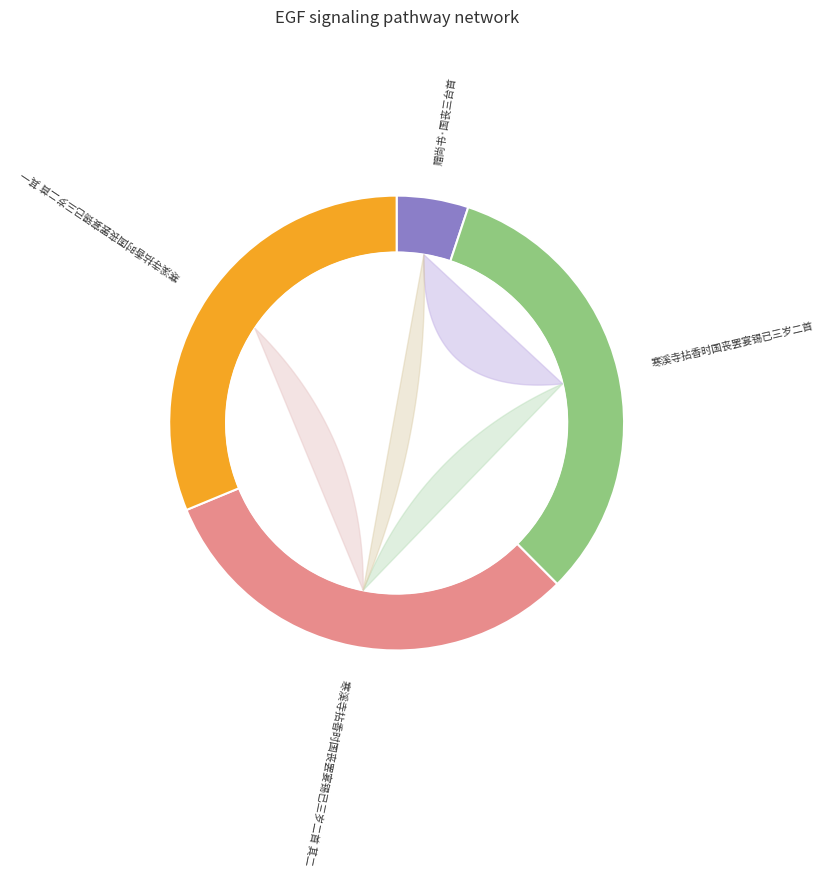

Between 寒溪寺拈香时国丧罢宴锡已三岁二首 其二 and 寒溪寺拈香时国丧罢宴锡已三岁二首 其一, which is larger?

寒溪寺拈香时国丧罢宴锡已三岁二首 其二